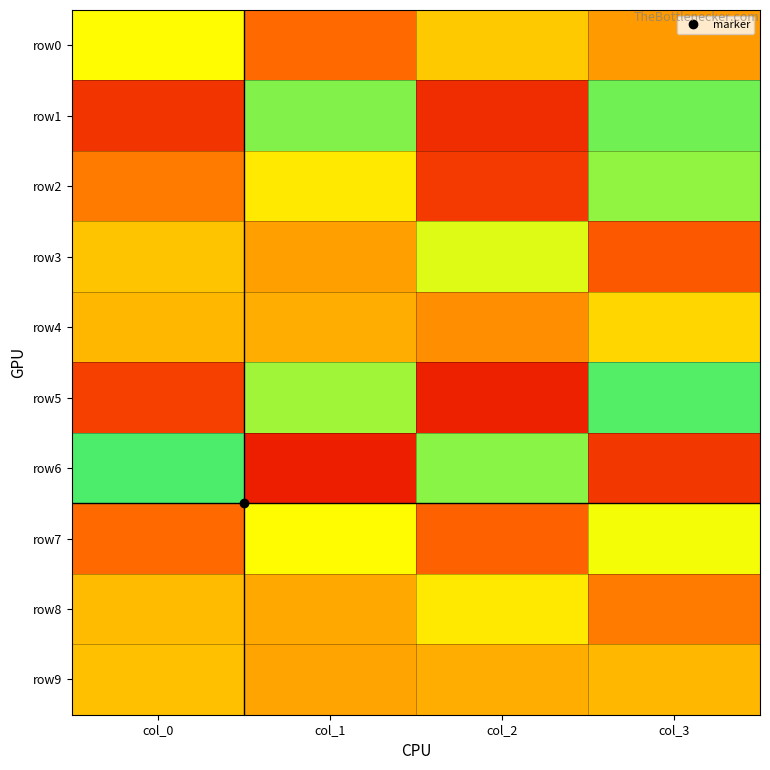

List the series in order of their peak value, lowest first.

row9, row4, row8, row0, row7, row3, row2, row1, row5, row6